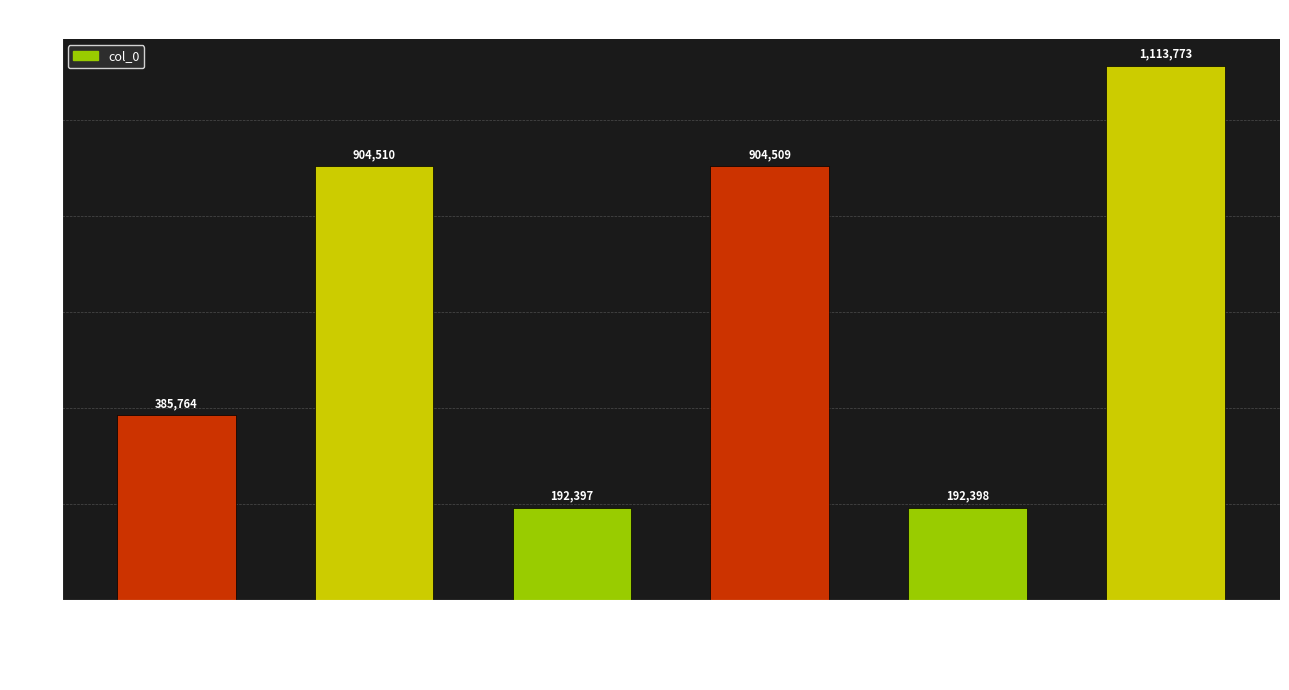

At which label does the data first exceed 904509?

题马仲友画花下猫二首 其…